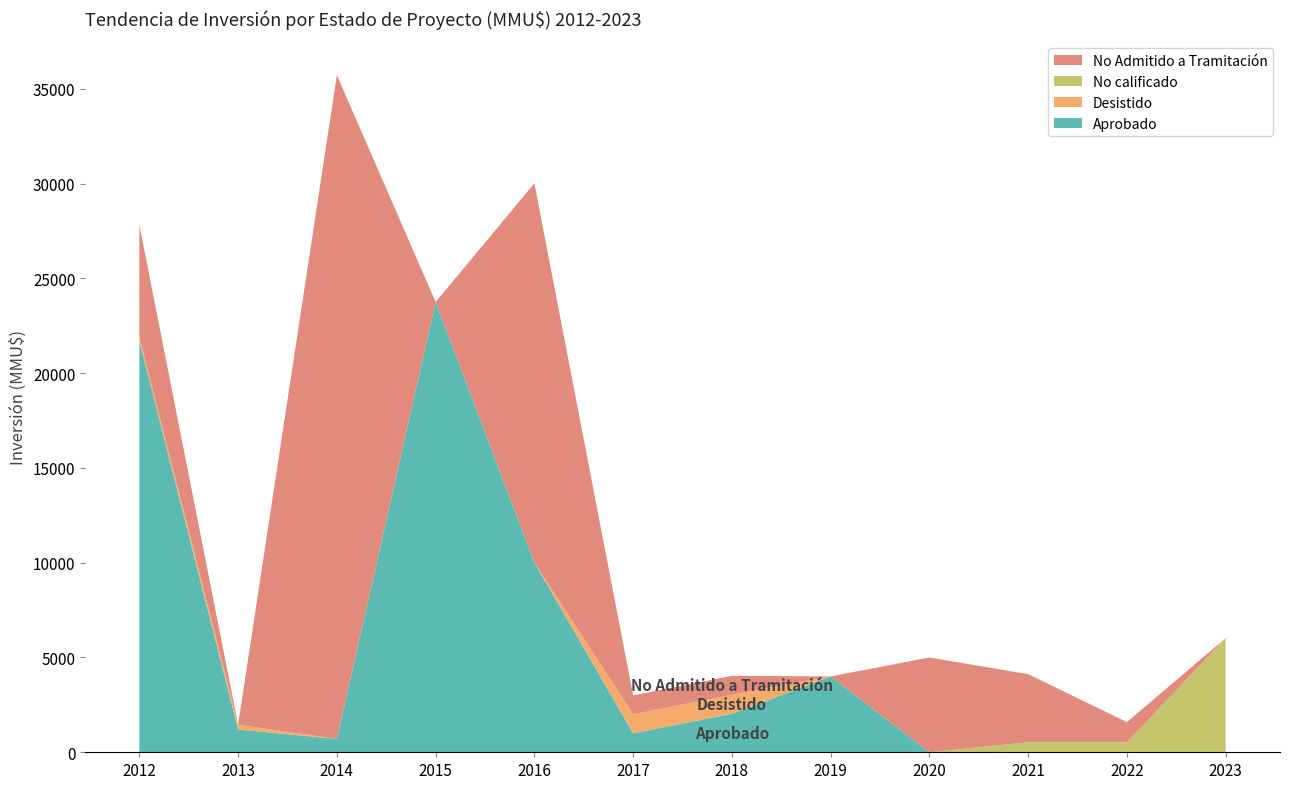

Reading right to left, transcribe all the data shown in this chart.

Aprobado: 2023=0	2022=0	2021=0	2020=0	2019=4000	2018=2033	2017=1000	2016=10010	2015=23750	2014=706	2013=1200	2012=21706
Desistido: 2023=0	2022=0	2021=0	2020=0	2019=0	2018=1000	2017=1000	2016=0	2015=0	2014=0	2013=250	2012=200
No calificado: 2023=6024	2022=530	2021=530	2020=0	2019=0	2018=0	2017=0	2016=0	2015=0	2014=0	2013=0	2012=0
No Admitido a Tramitación: 2023=0	2022=1060	2021=3590	2020=5000	2019=0	2018=1000	2017=1000	2016=20000	2015=0	2014=35010	2013=0	2012=5906